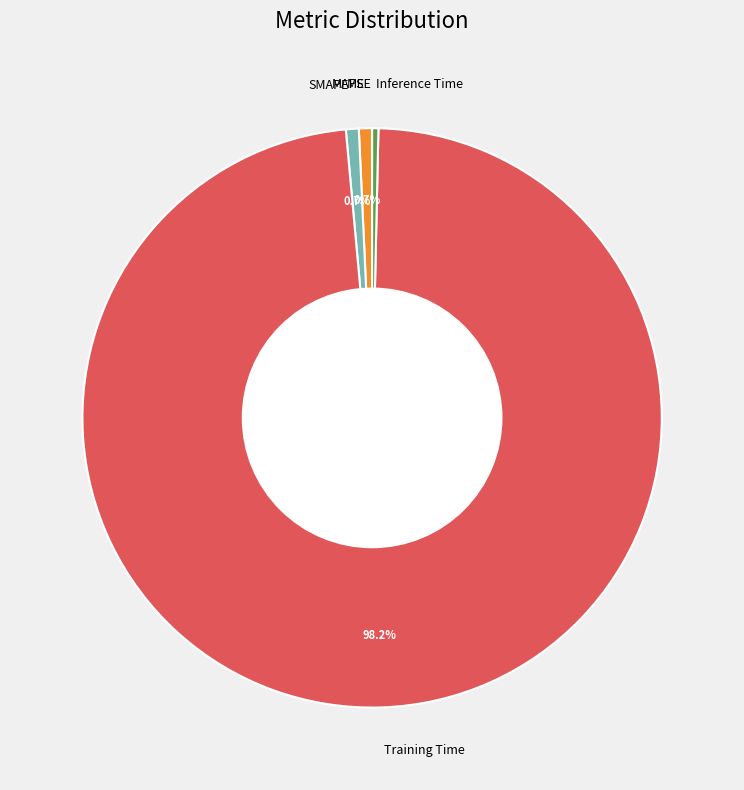

To the nearest percent, what percentage of the pie is SMAPE?

1%